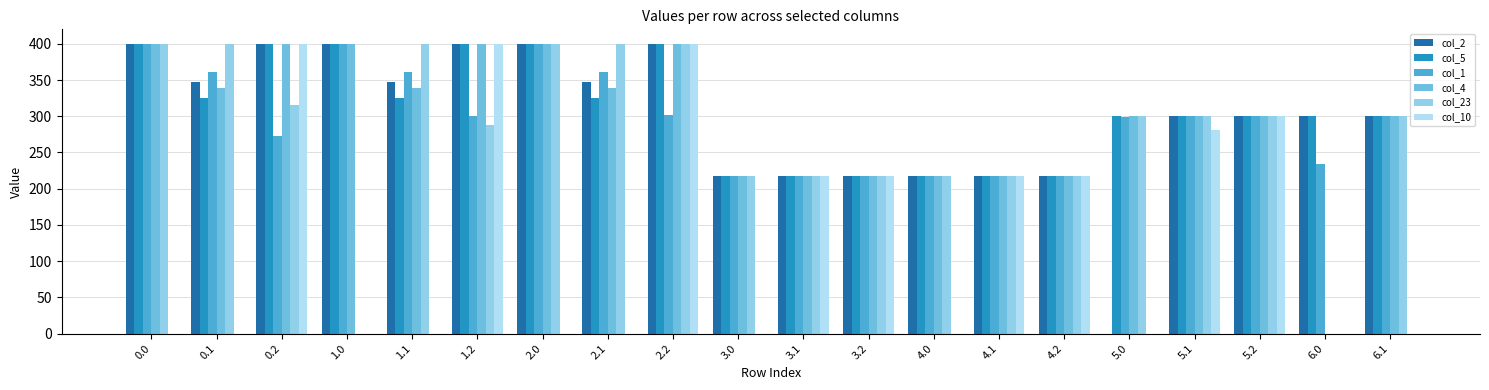

How many values in col_2 are above zero?

19